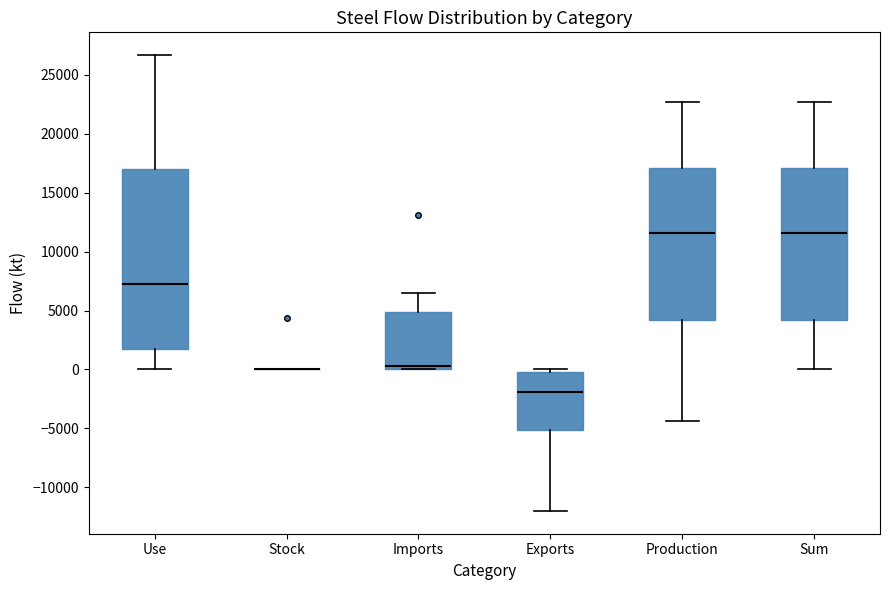

Reading left to right, transcribe this box plot: for each box, give where its median line is, the range the box spans, and where its two whiskers end, as read against the y-axis. The values are not printed on the chart, so give them approximately, as read against the axis.

Use: median 7500, box 1500 to 17000, whiskers 0 to 26500
Stock: box collapsed to a line at 0, whiskers 0 to 0
Imports: median 500, box 0 to 5000, whiskers 0 to 6500
Exports: median -2000, box -5000 to 0, whiskers -12000 to 0 (just above the box's upper edge)
Production: median 11500, box 4000 to 17000, whiskers -4500 to 22500
Sum: median 11500, box 4000 to 17000, whiskers 0 to 22500